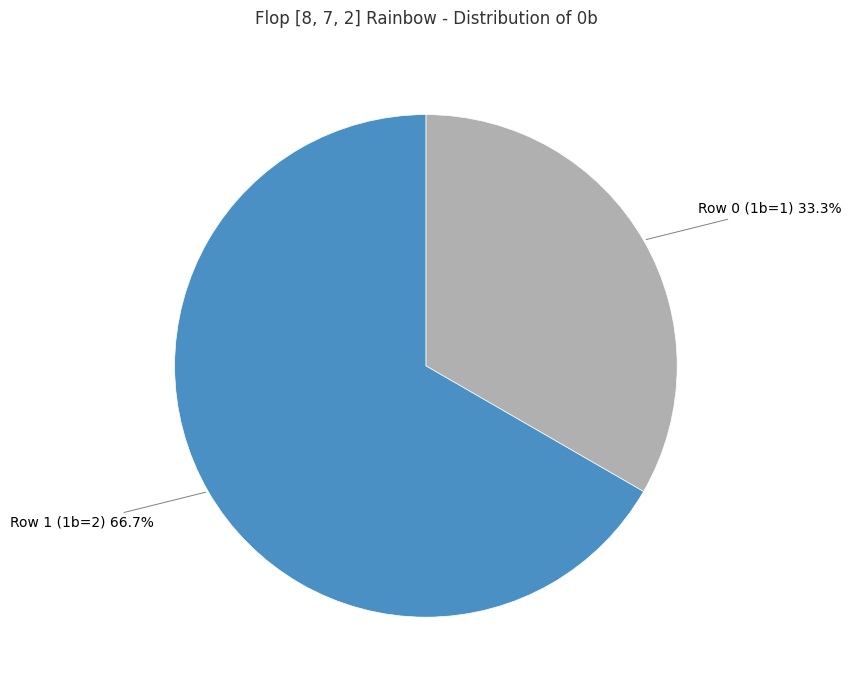

Rank the categories by value from highest to lowest.

Row 1 (1b=2), Row 0 (1b=1)